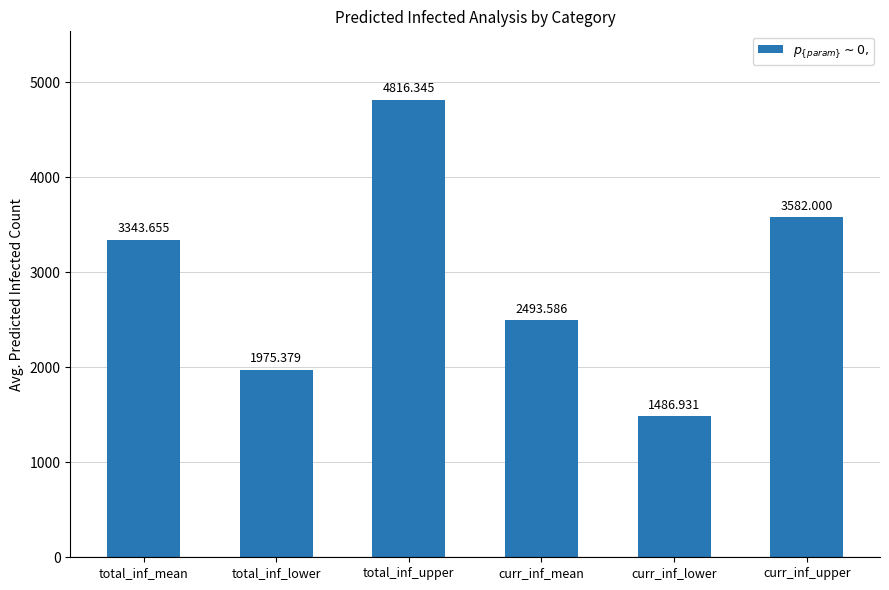

What is the sum of all values?

17697.9